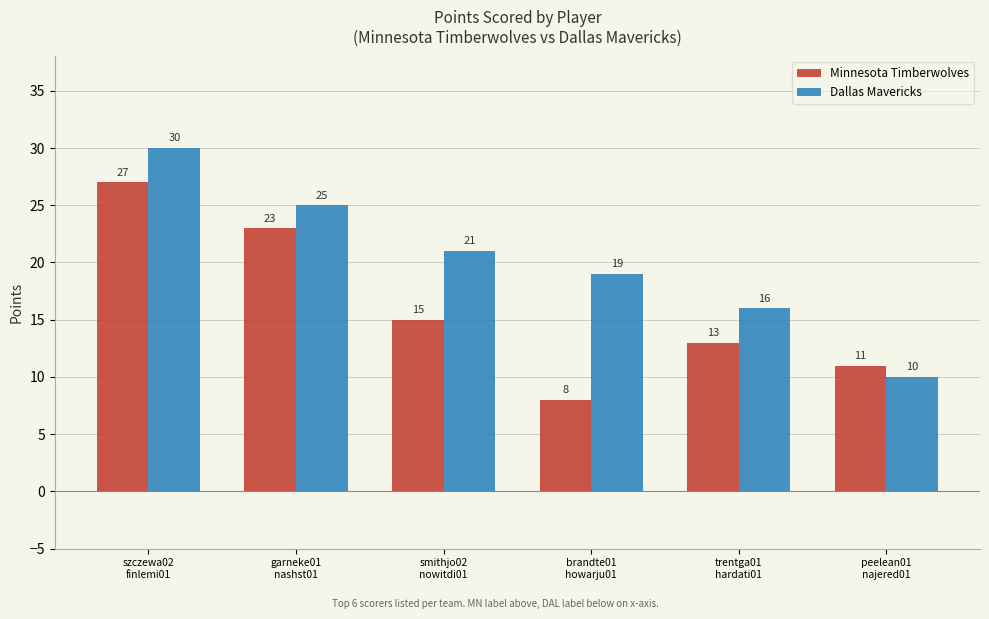

What are all the series names shown in the legend?

Minnesota Timberwolves, Dallas Mavericks